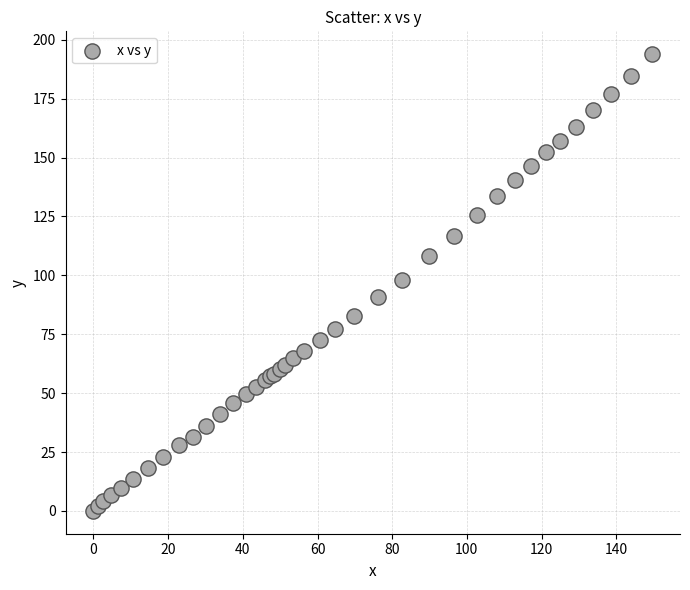

What Y value in the scatter plot is closest to 96?

98.2